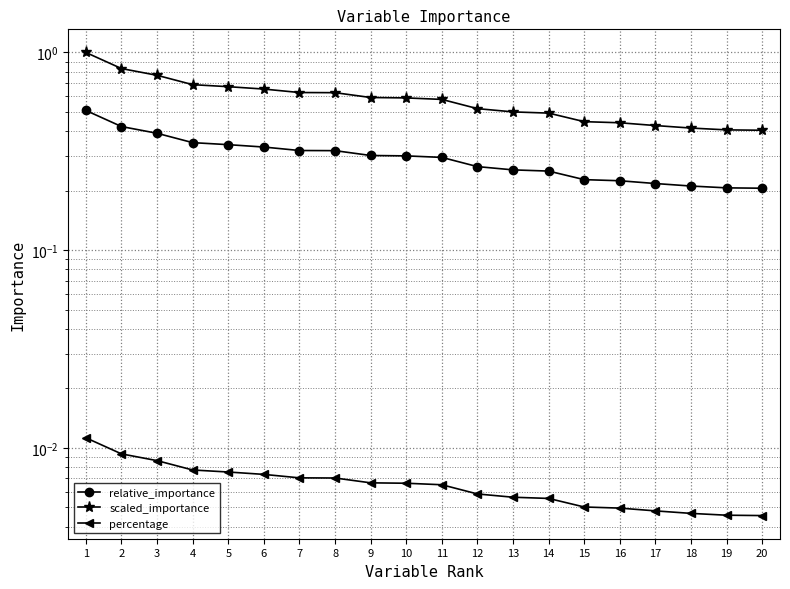

How many distinct data groups are displayed?

3